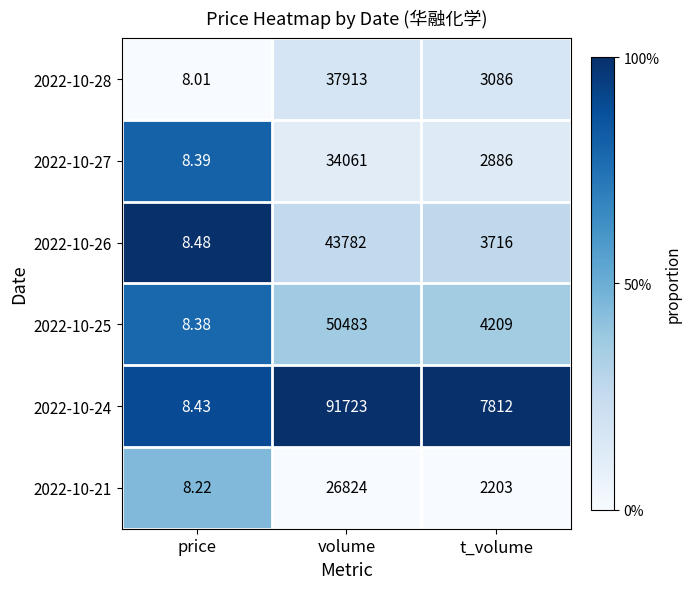

At which label does 2022-10-28 first exceed 3086?

volume